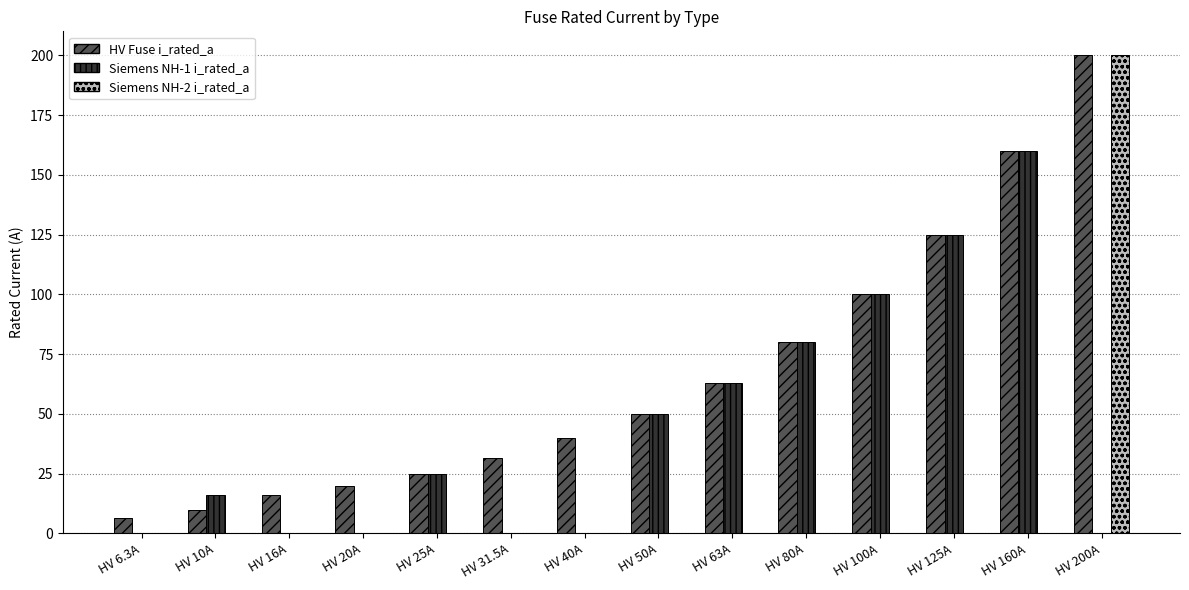

Reading left to right, what are all the values shown in this chart?

HV Fuse i_rated_a: HV 6.3A=6.3	HV 10A=10.0	HV 16A=16.0	HV 20A=20.0	HV 25A=25.0	HV 31.5A=31.5	HV 40A=40.0	HV 50A=50.0	HV 63A=63.0	HV 80A=80.0	HV 100A=100.0	HV 125A=125.0	HV 160A=160.0	HV 200A=200.0
Siemens NH-1 i_rated_a: HV 6.3A=0.0	HV 10A=16.0	HV 16A=0.0	HV 20A=0.0	HV 25A=25.0	HV 31.5A=0.0	HV 40A=0.0	HV 50A=50.0	HV 63A=63.0	HV 80A=80.0	HV 100A=100.0	HV 125A=125.0	HV 160A=160.0	HV 200A=0.0
Siemens NH-2 i_rated_a: HV 6.3A=0.0	HV 10A=0.0	HV 16A=0.0	HV 20A=0.0	HV 25A=0.0	HV 31.5A=0.0	HV 40A=0.0	HV 50A=0.0	HV 63A=0.0	HV 80A=0.0	HV 100A=0.0	HV 125A=0.0	HV 160A=0.0	HV 200A=200.0